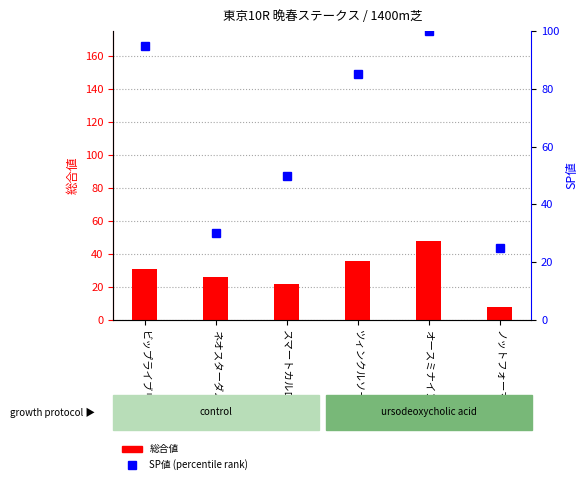

Is it true that 総合値 equals 36 at ツィンクルソード?

True